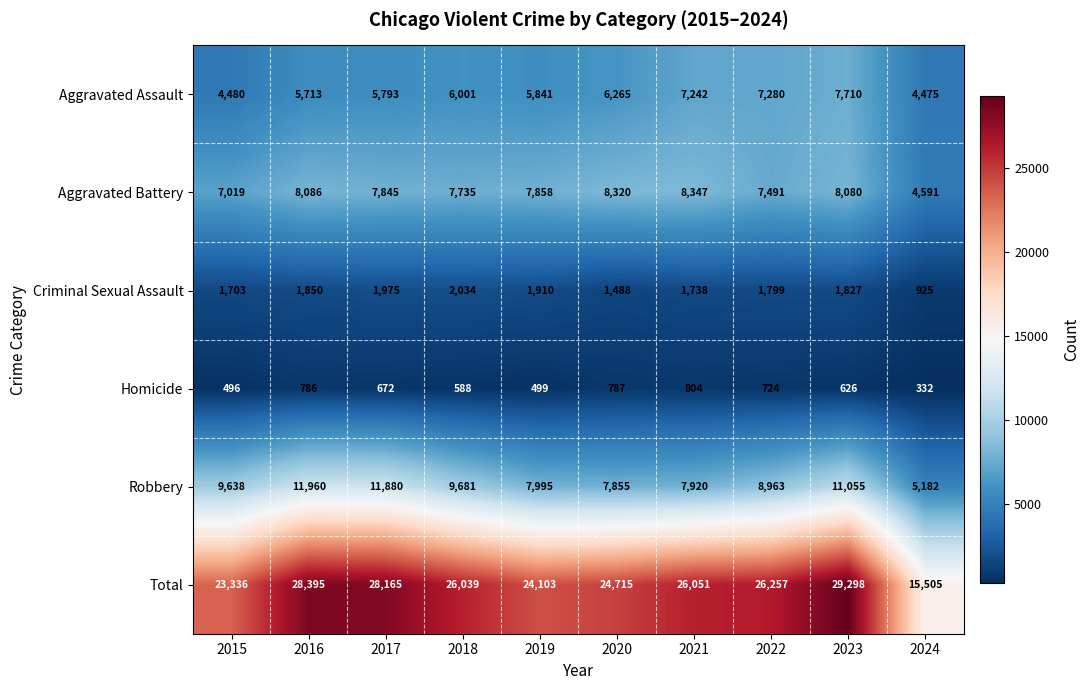

Count the number of categories in the chart.

10